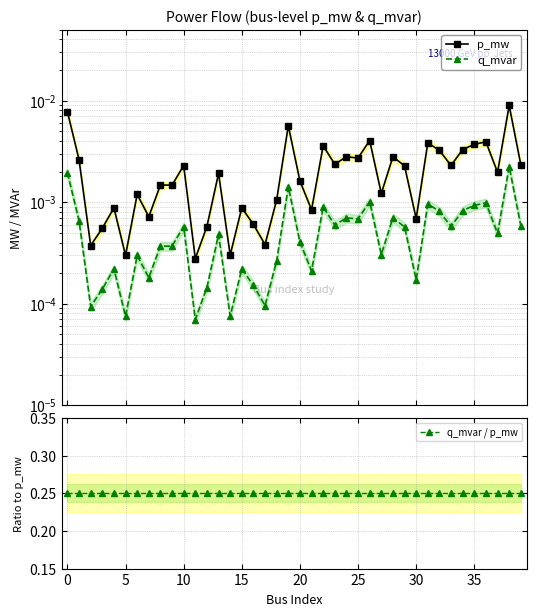

Which series changed the most between 16 and 29?

p_mw